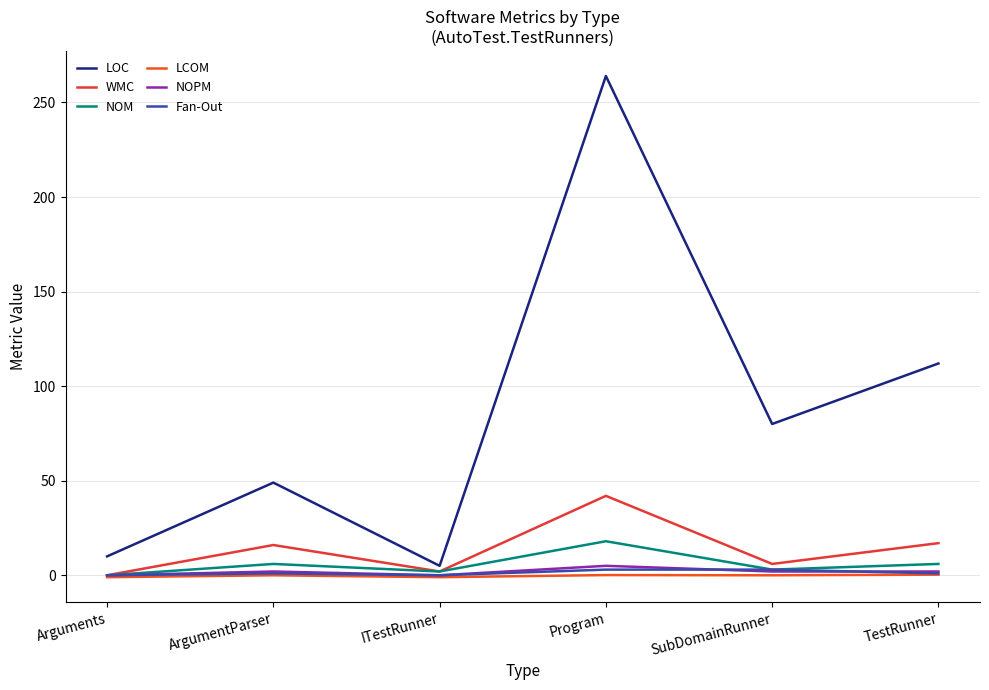

Which has a higher value, SubDomainRunner or ITestRunner?

SubDomainRunner